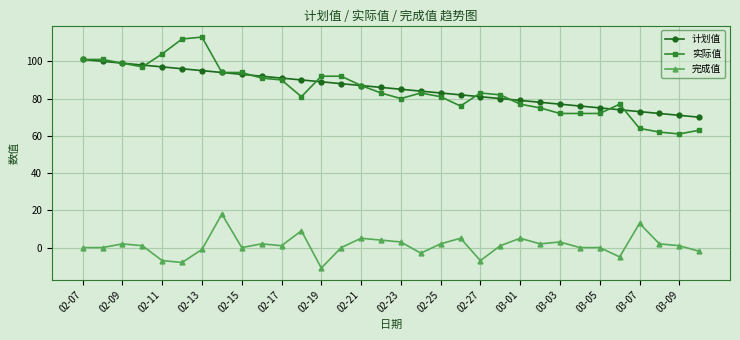

Which series has the largest range (max minus min)?

实际值